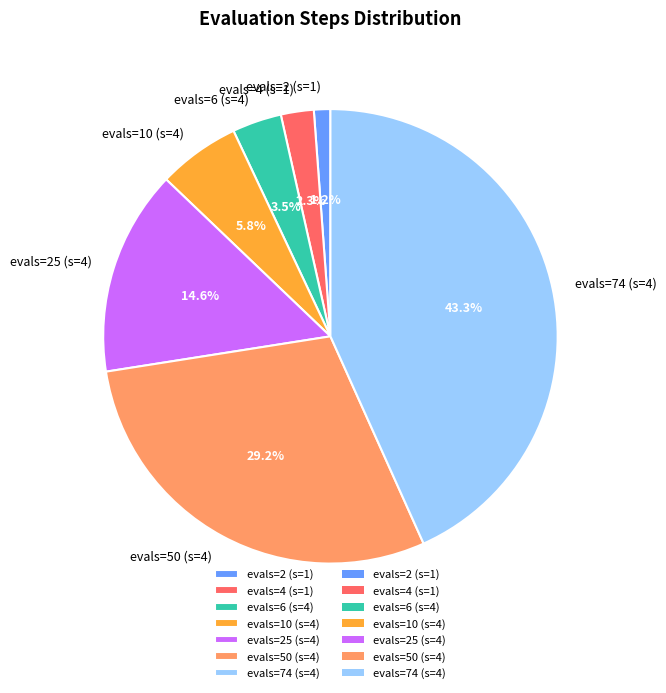

Is there any slice that represents more than half of the pie?

No